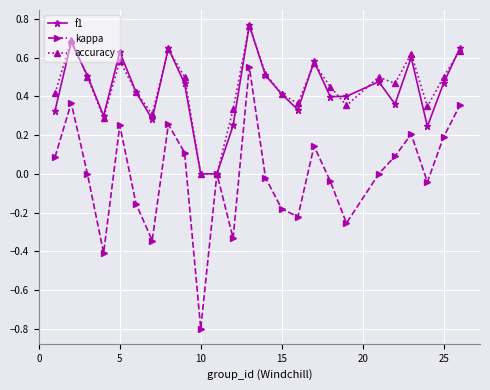

How many interior local peaks does the f1 series have?

7